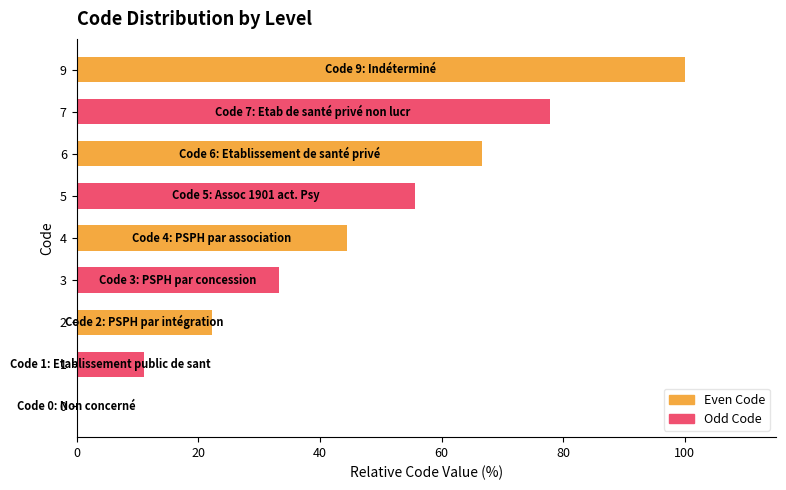

The chart shows a value of 77.8 at 7. True or false?

True